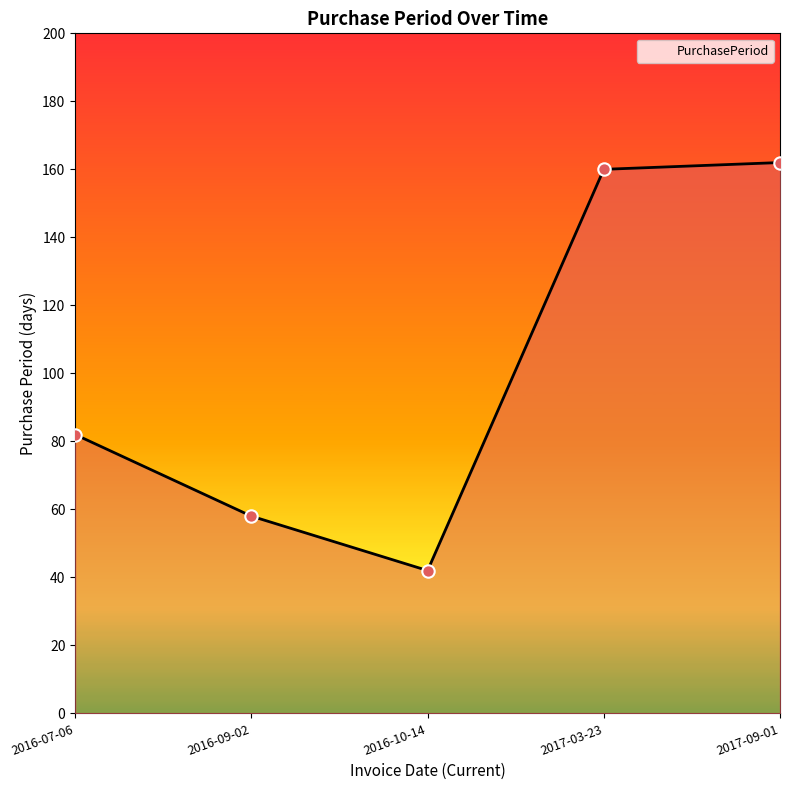

What is the ratio of the value at 2016-10-14 to the value at 2017-09-01?

0.3